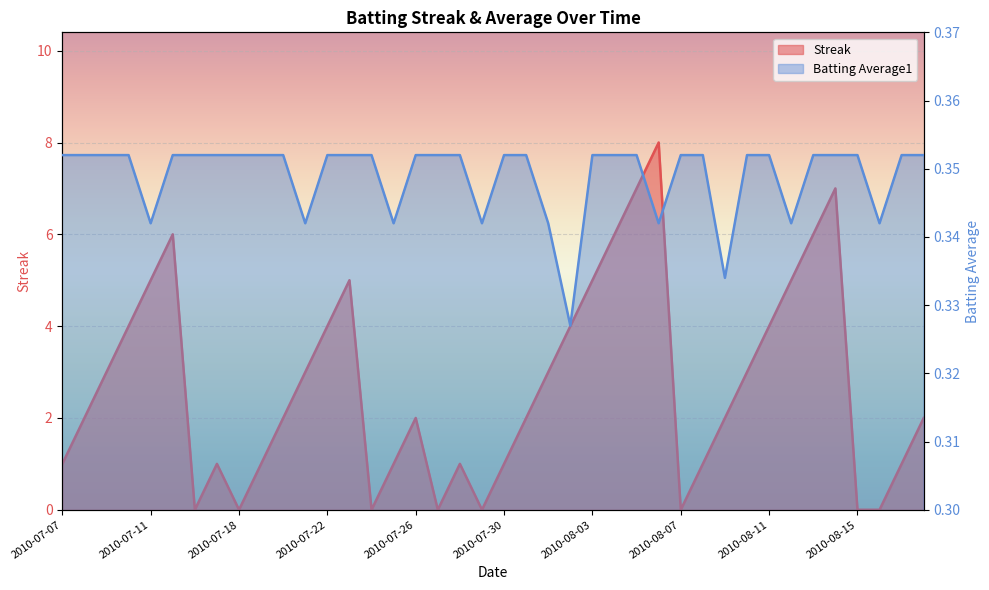

How many lines are shown in the chart?

2